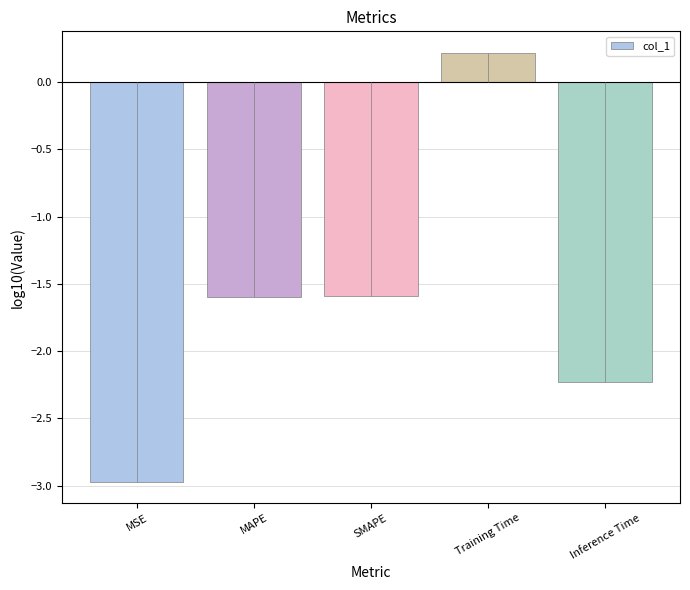

How many values are below zero?

4